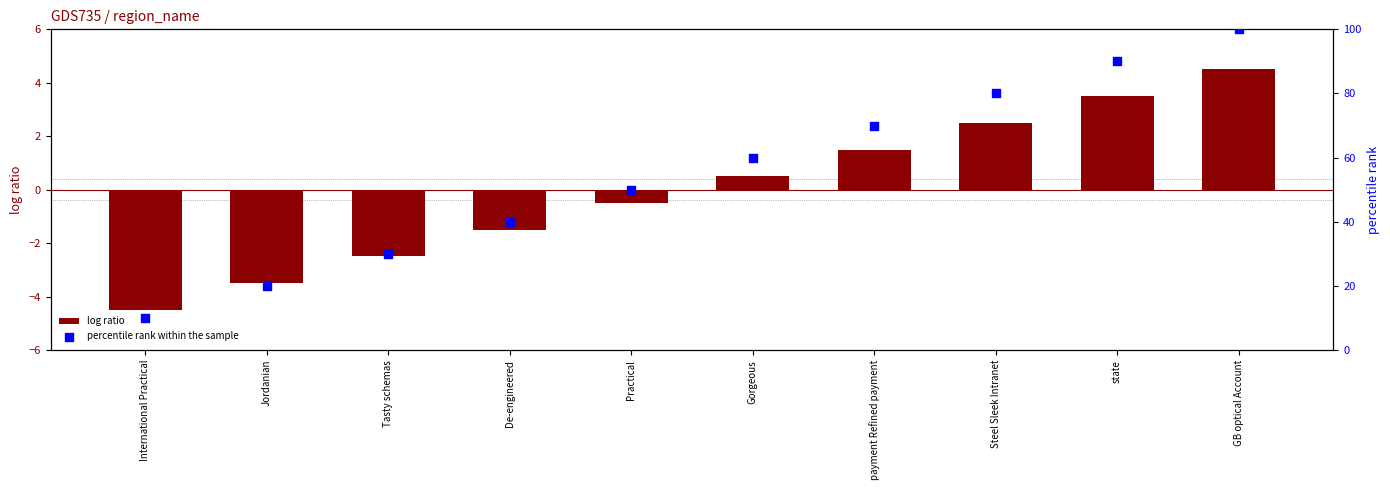

Which series reaches the maximum Y coordinate?

percentile rank within the sample